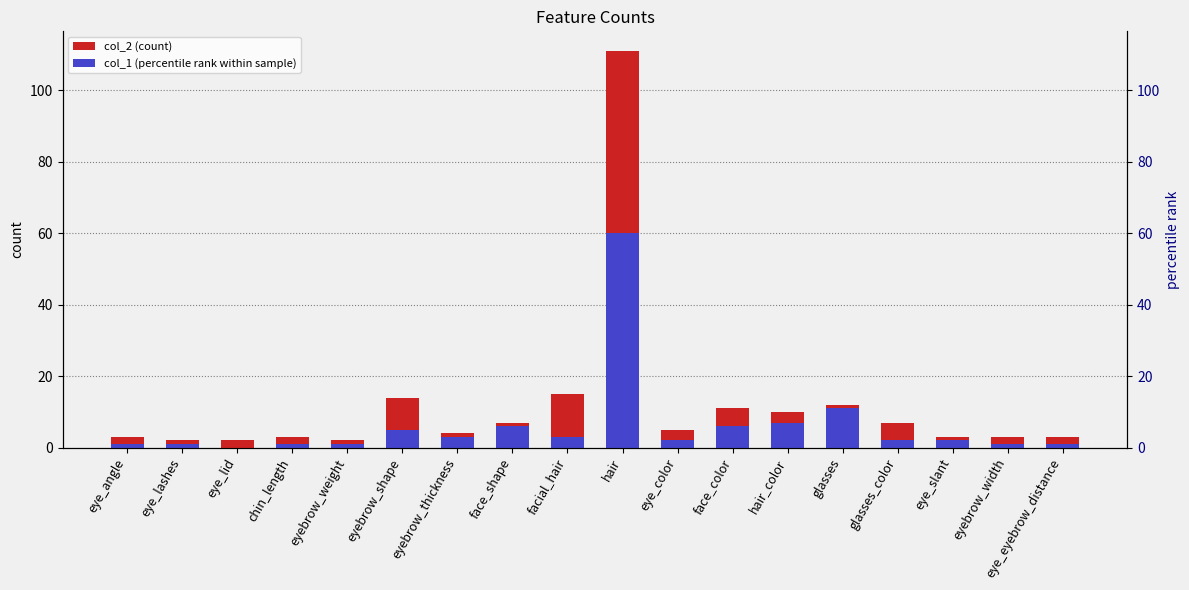

At chin_length, list the series in order from smallest to largest.

col_1, col_2